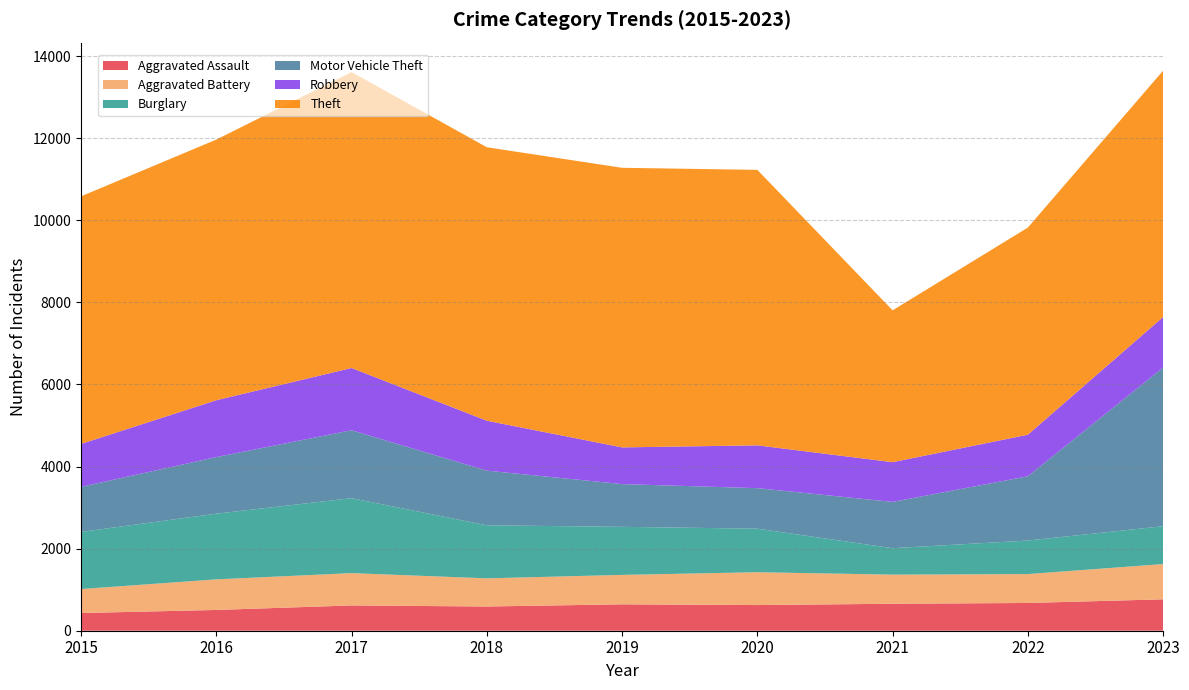

What is the value of the Burglary point at the 3rd from the left?

1826